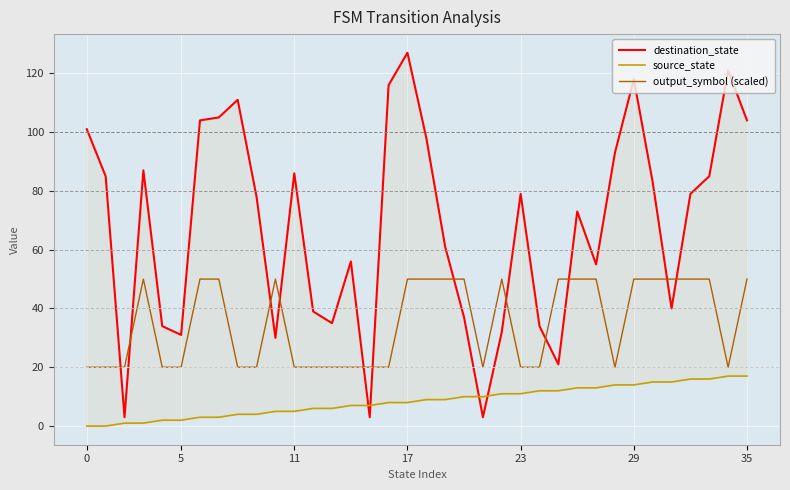

How many categories are shown in the chart?

36